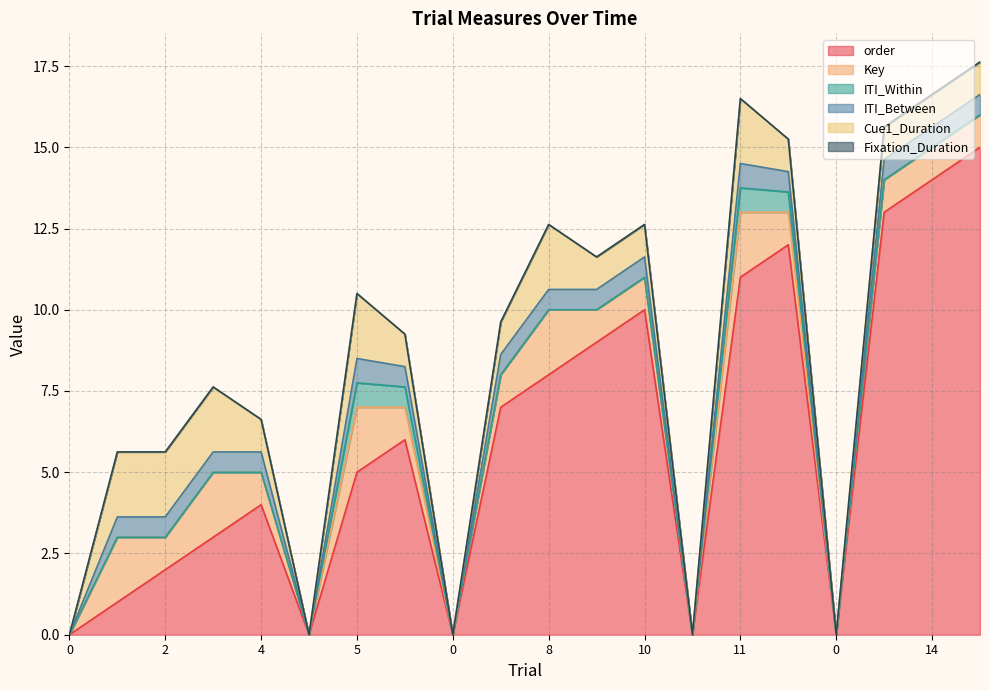

Reading right to left, extract all data points from this chart.

order: 15=15.0	14=14.0	13=13.0	0=0.0	12=12.0	11=11.0	0=0.0	10=10.0	9=9.0	8=8.0	7=7.0	0=0.0	6=6.0	5=5.0	0=0.0	4=4.0	3=3.0	2=2.0	1=1.0	0=0.0
Key: 15=1.0	14=1.0	13=1.0	0=0.0	12=1.0	11=2.0	0=0.0	10=1.0	9=1.0	8=2.0	7=1.0	0=0.0	6=1.0	5=2.0	0=0.0	4=1.0	3=2.0	2=1.0	1=2.0	0=0.0
ITI_Within: 15=0.0	14=0.0	13=0.0	0=0.0	12=0.6	11=0.8	0=0.0	10=0.0	9=0.0	8=0.0	7=0.0	0=0.0	6=0.6	5=0.8	0=0.0	4=0.0	3=0.0	2=0.0	1=0.0	0=0.0
ITI_Between: 15=0.6	14=0.6	13=0.6	0=0.0	12=0.6	11=0.8	0=0.0	10=0.6	9=0.6	8=0.6	7=0.6	0=0.0	6=0.6	5=0.8	0=0.0	4=0.6	3=0.6	2=0.6	1=0.6	0=0.0
Cue1_Duration: 15=1.0	14=1.0	13=1.0	0=0.0	12=1.0	11=2.0	0=0.0	10=1.0	9=1.0	8=2.0	7=1.0	0=0.0	6=1.0	5=2.0	0=0.0	4=1.0	3=2.0	2=2.0	1=2.0	0=0.0
Fixation_Duration: 15=0.0	14=0.0	13=0.0	0=0.0	12=0.0	11=0.0	0=0.0	10=0.0	9=0.0	8=0.0	7=0.0	0=0.0	6=0.0	5=0.0	0=0.0	4=0.0	3=0.0	2=0.0	1=0.0	0=0.0